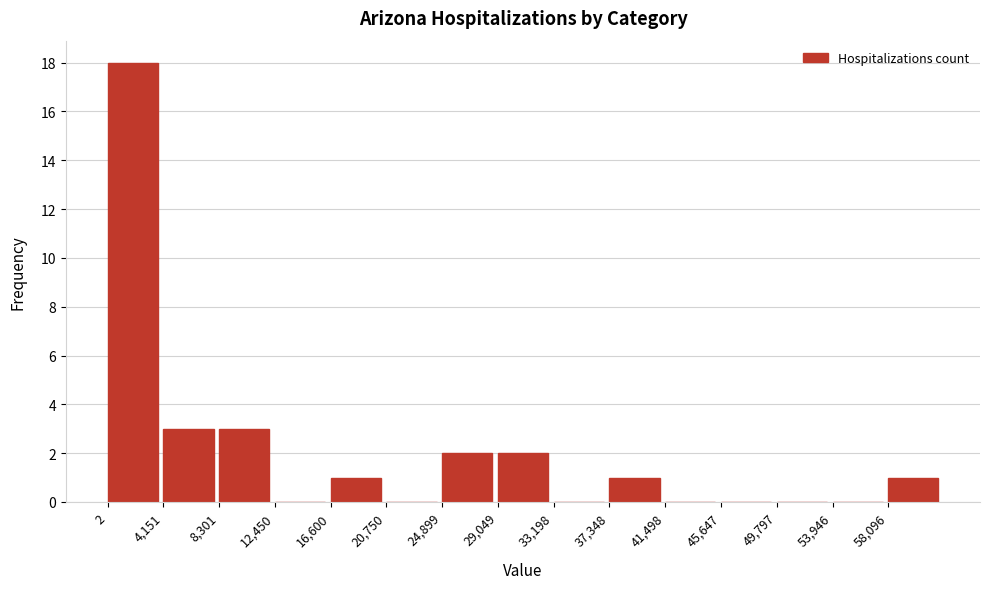

Reading left to right, list every bar in this chart as the range it spans on the x-axis followed by its height. Neither the bar edges nor the heights are printed on the chart, so give them approximately, as read against the axes.

0 to 4000: 18
4000 to 8500: 3
8500 to 12500: 3
12500 to 16500: 0
16500 to 21000: 1
21000 to 25000: 0
25000 to 29000: 2
29000 to 33000: 2
33000 to 37500: 0
37500 to 41500: 1
41500 to 45500: 0
45500 to 50000: 0
50000 to 54000: 0
54000 to 58000: 0
58000 to 62000: 1